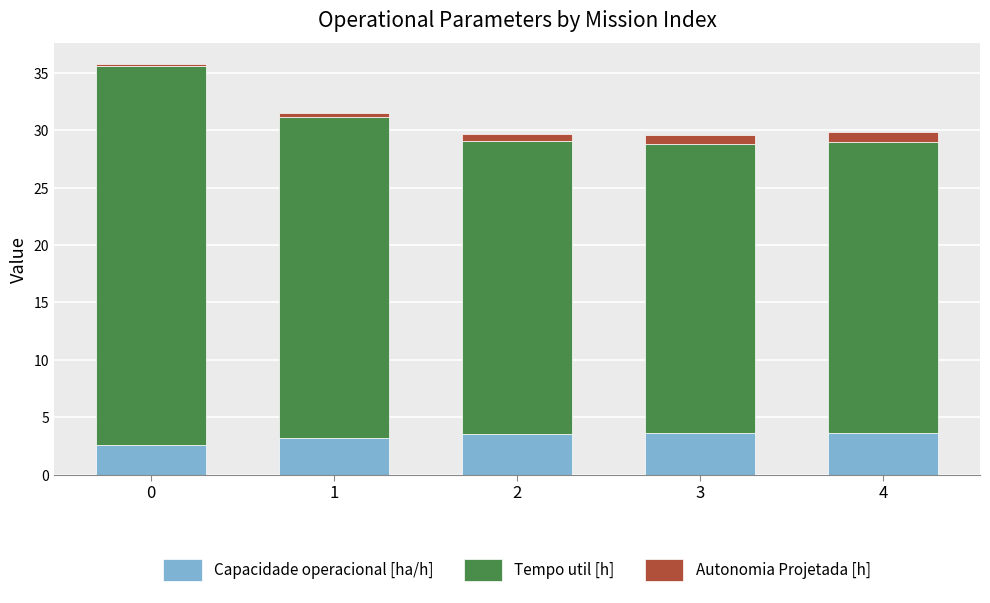

What is the lowest value of the Capacidade operacional [ha/h] series?

2.6